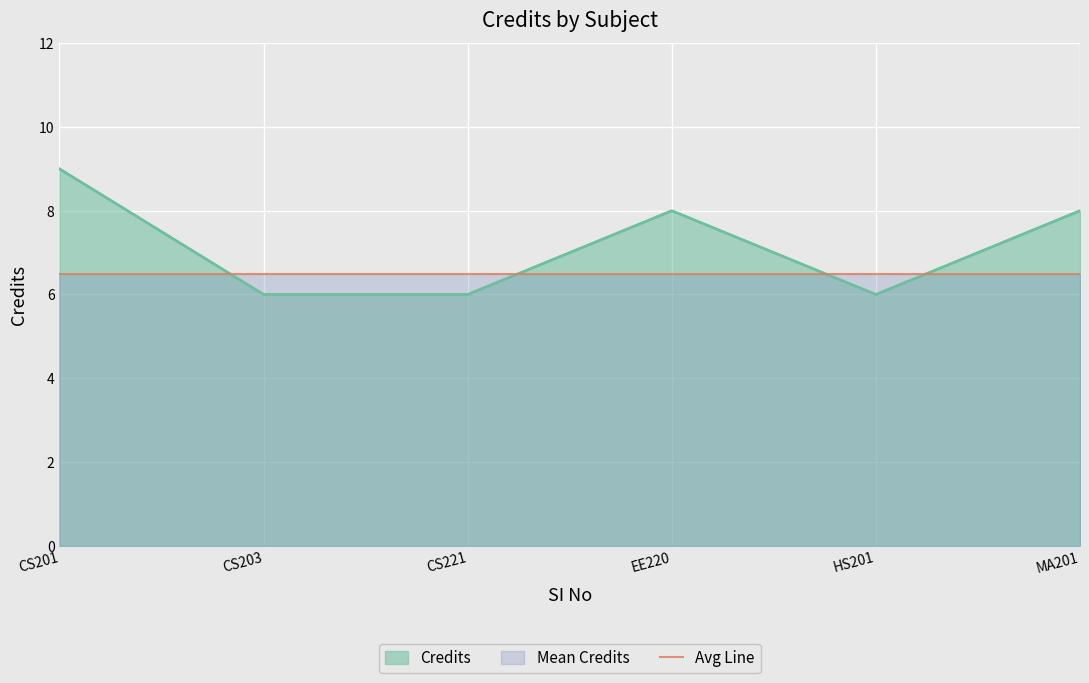

What is the value of the 4th point from the left?

8